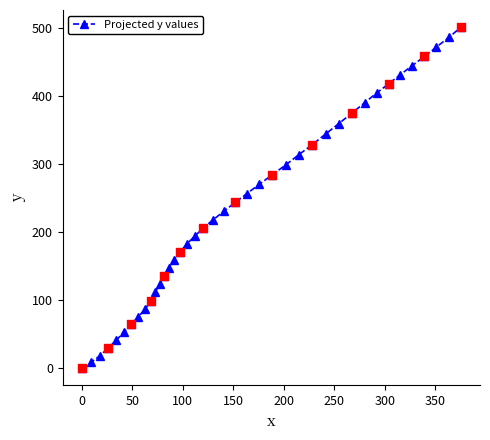

True or false: the data has more than 1 interior local peaks.

False